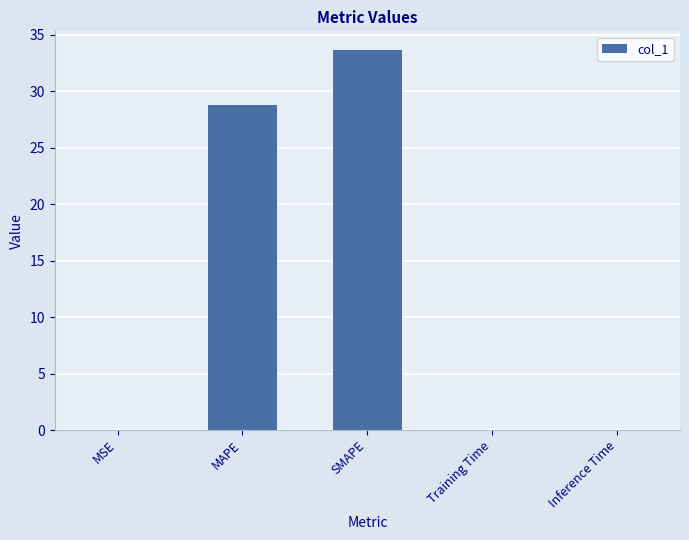

Are the bars horizontal?

No